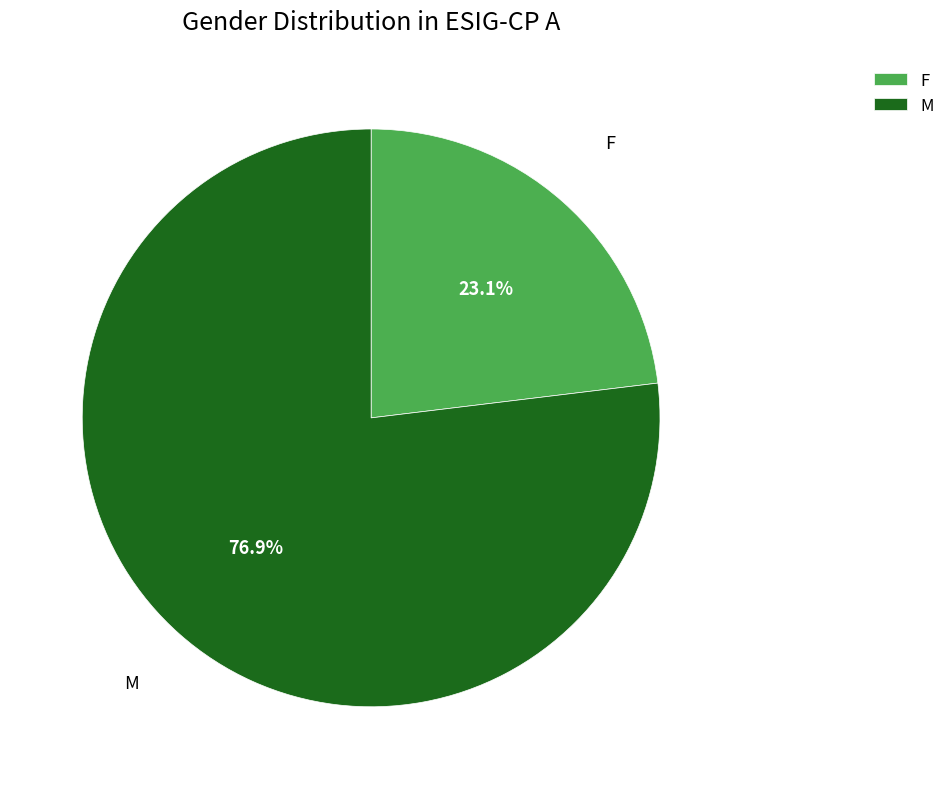

Which has a higher value, M or F?

M